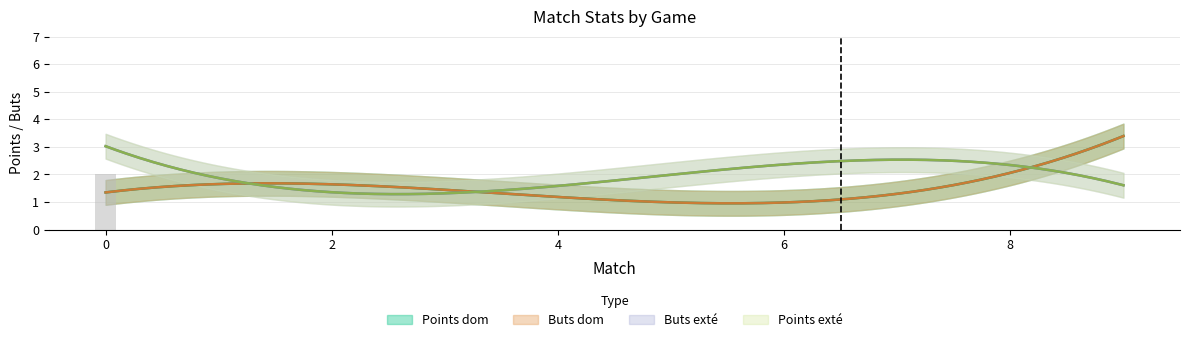

What is the total value across all series at 0?

8